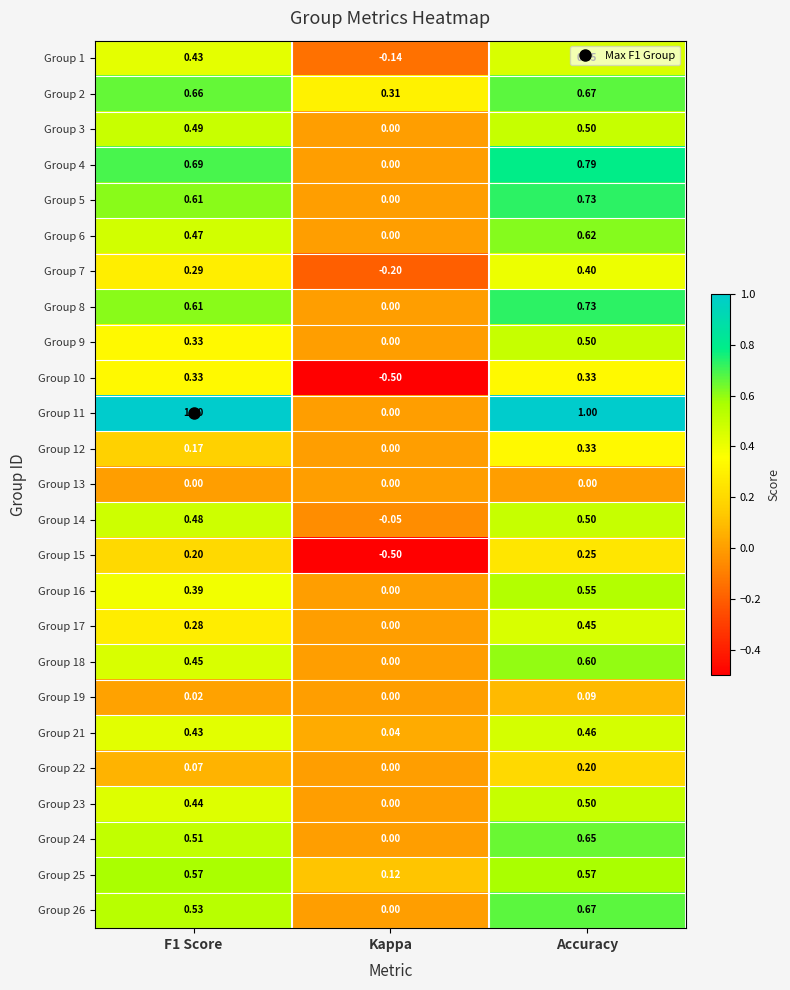

Which category has the lowest value across all series?

Kappa